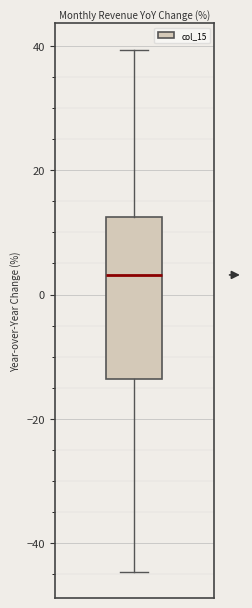

Transcribe this box plot: give where the median line is, the range the box spans, and where the two whiskers end, as read against the y-axis. The values are not printed on the chart, so give them approximately, as read against the axis.

median 4, box -14 to 12, whiskers -44 to 40